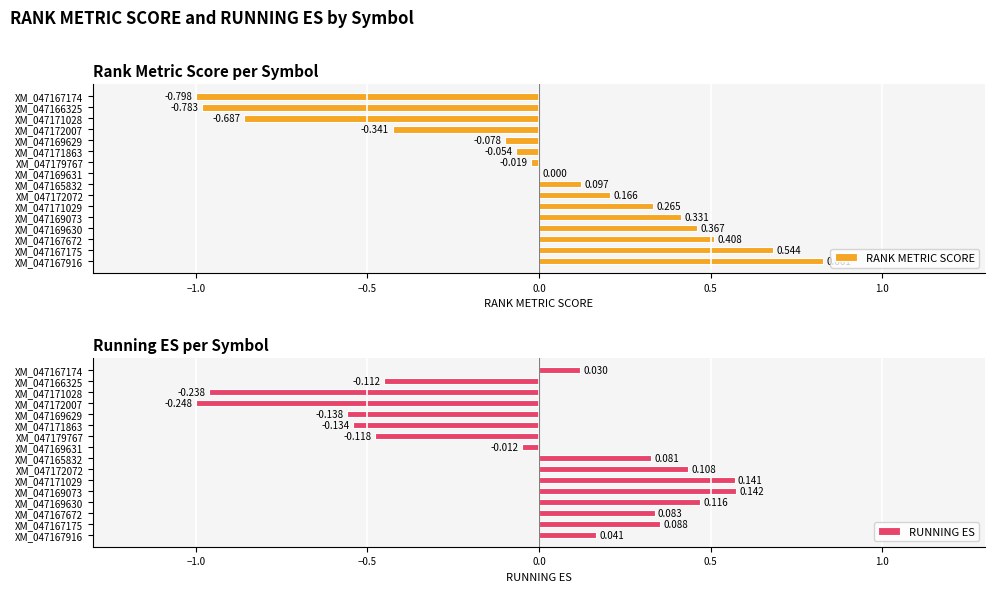

What position from the right is XM_047167174?

1